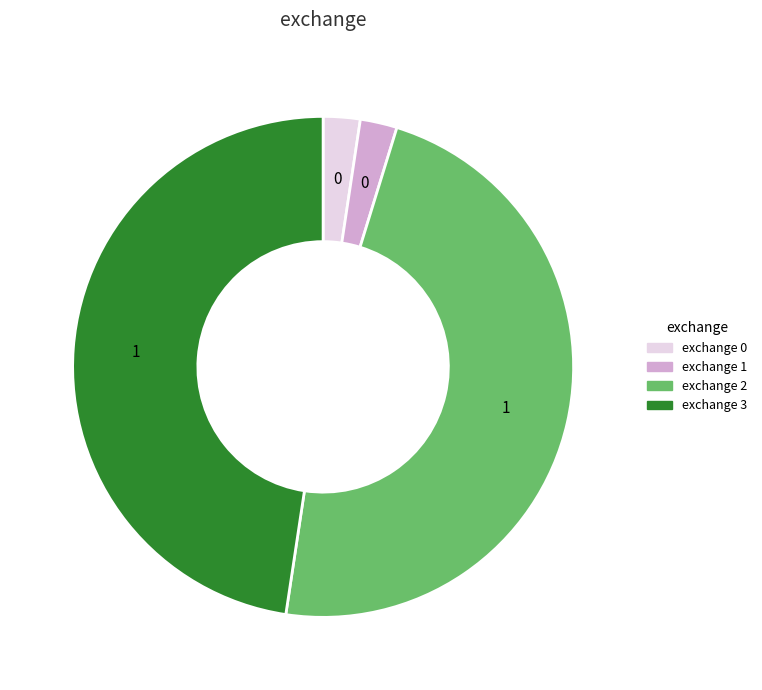

Does exchange 0 account for over 50% of the chart?

No